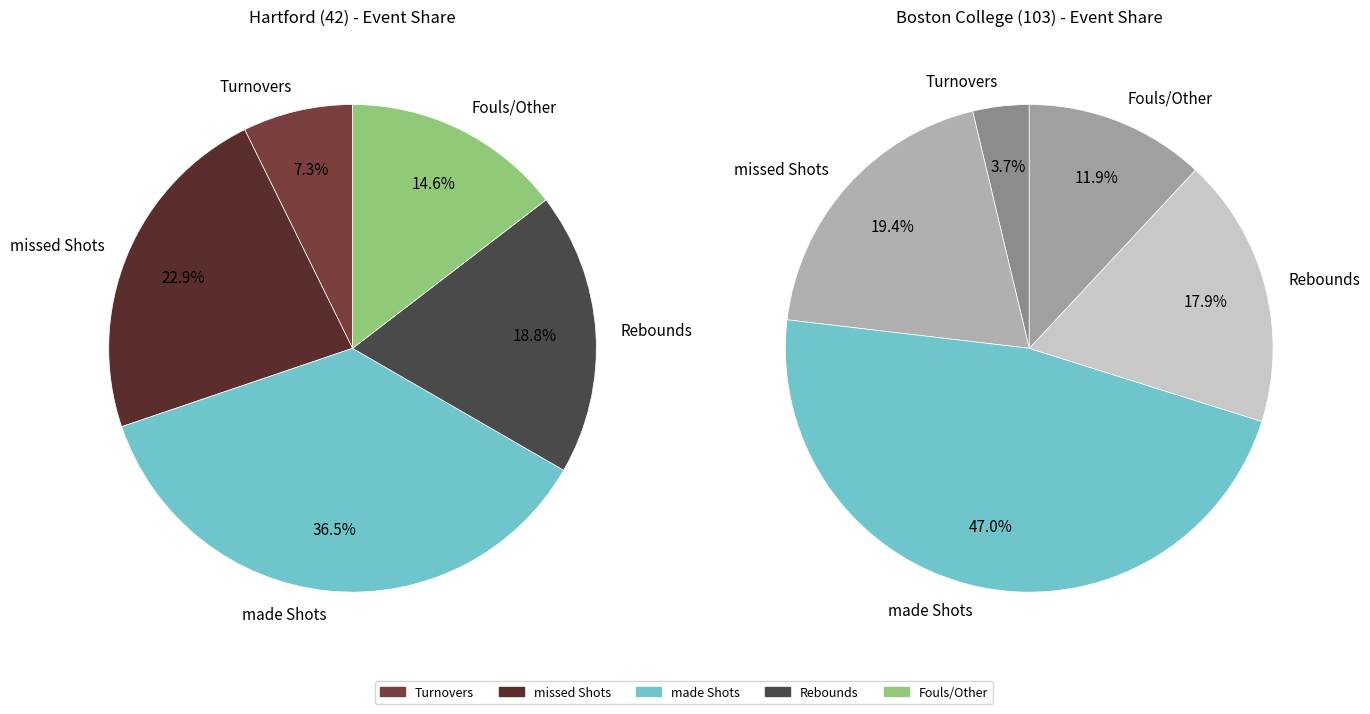

Is 1 the majority of the pie?

No